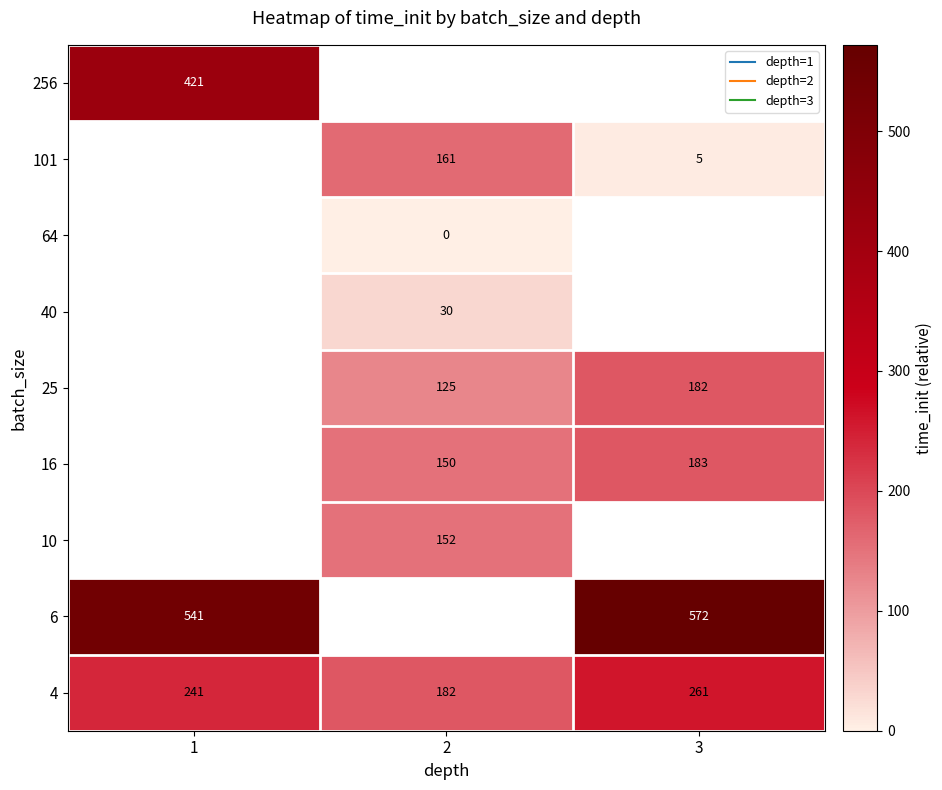

Is it true that 10 equals 235.1 at 2?

False